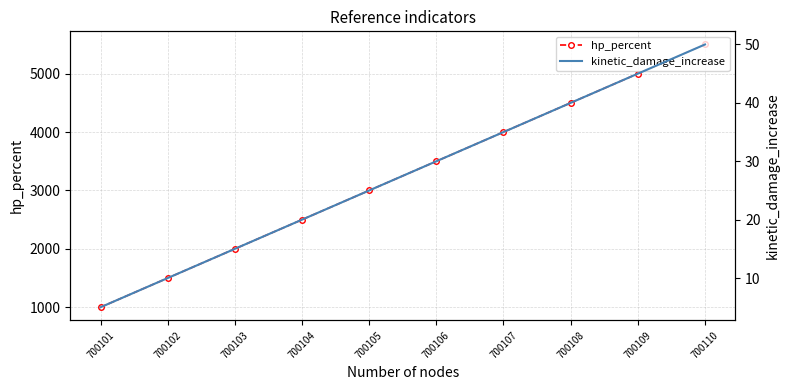

Reading left to right, what are all the values shown in this chart?

hp_percent: 1000	1500	2000	2500	3000	3500	4000	4500	5000	5500
kinetic_damage_increase: 5	10	15	20	25	30	35	40	45	50